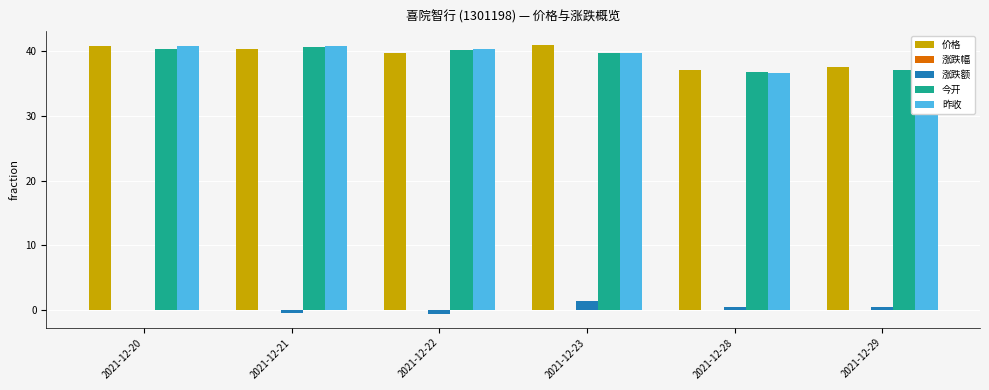

How many groups of bars are there?

6